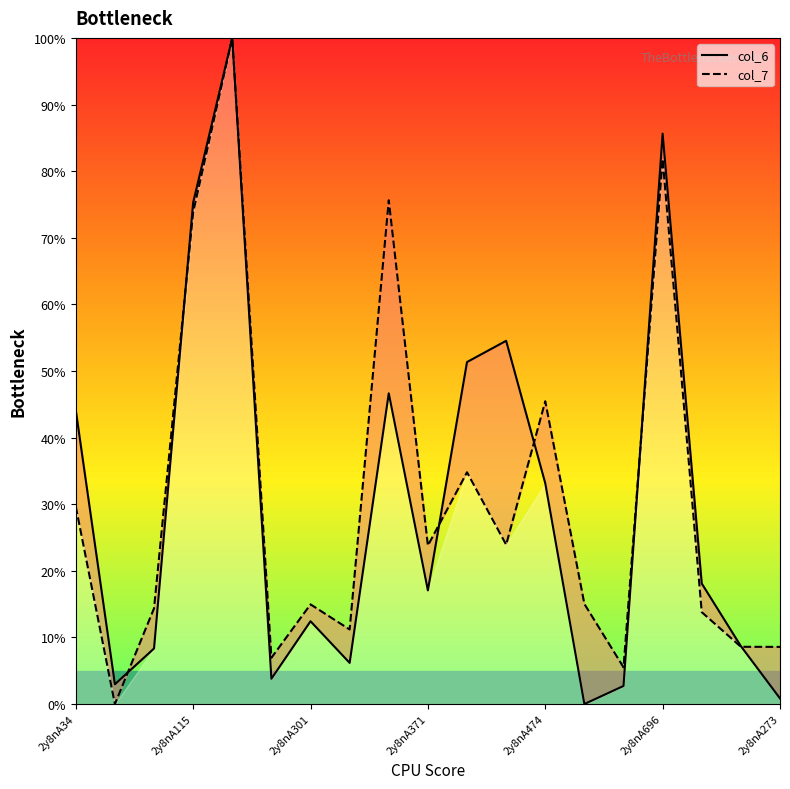

Which category has the lowest value across all series?

13